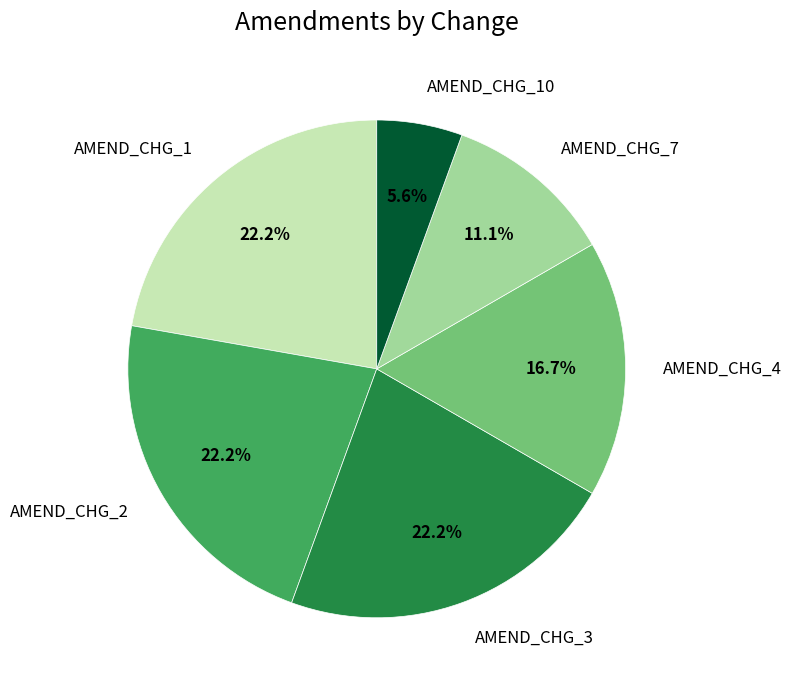

Which slice is the smallest?

AMEND_CHG_10